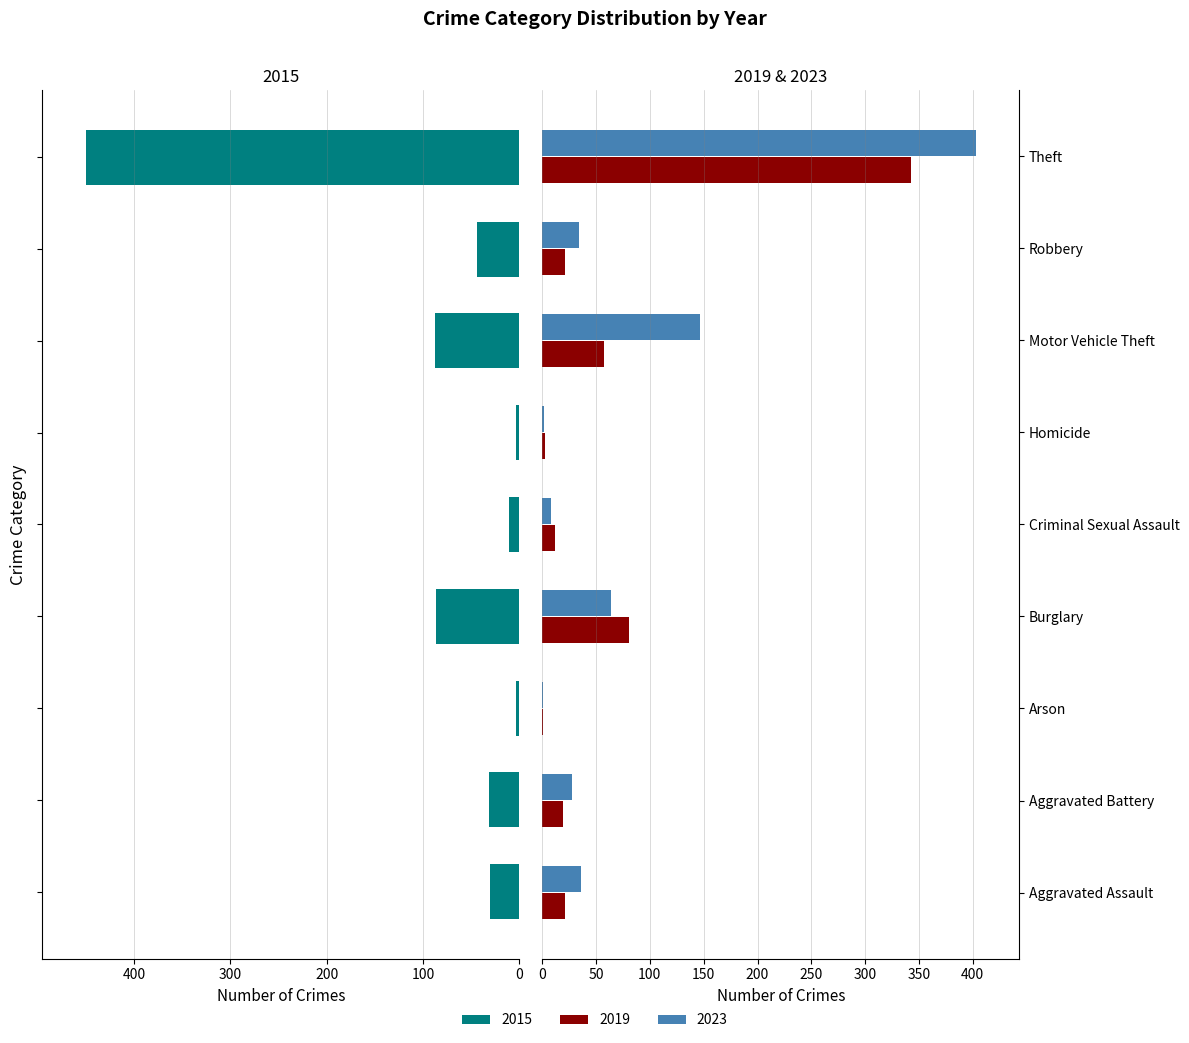

At Theft, list the series in order from largest to smallest.

2015, 2023, 2019